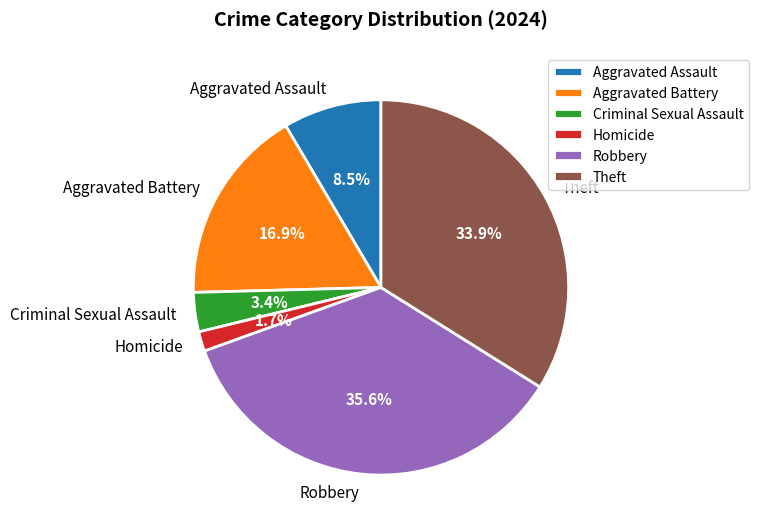

What is the largest slice in the pie chart?

Robbery